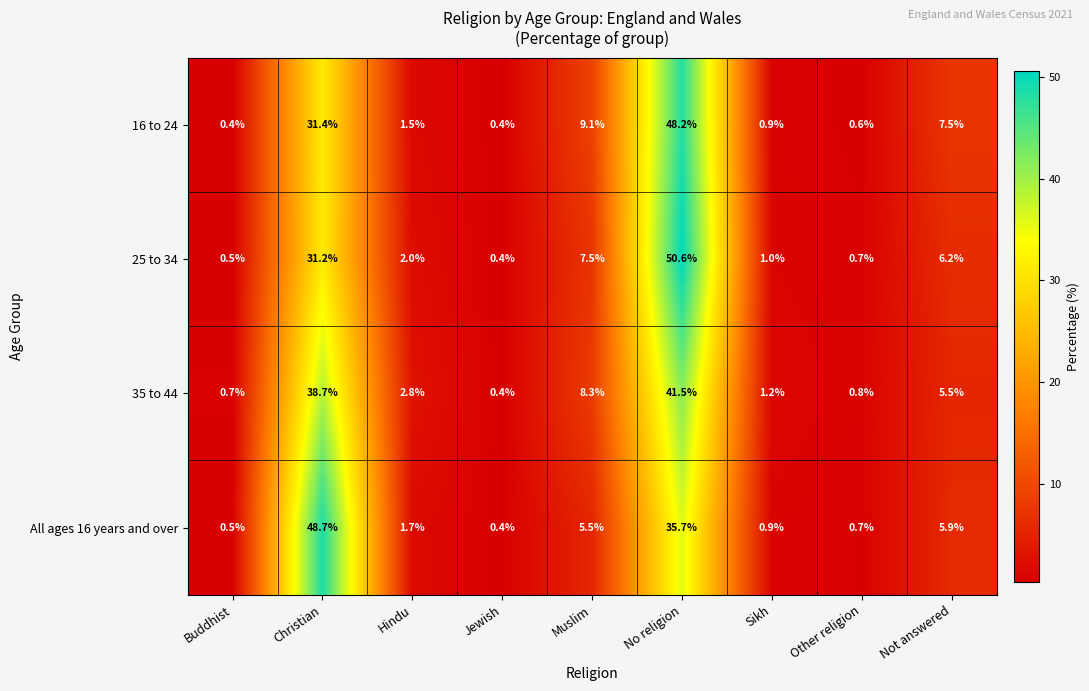

Is it true that 35 to 44 equals 0.3 at Buddhist?

False